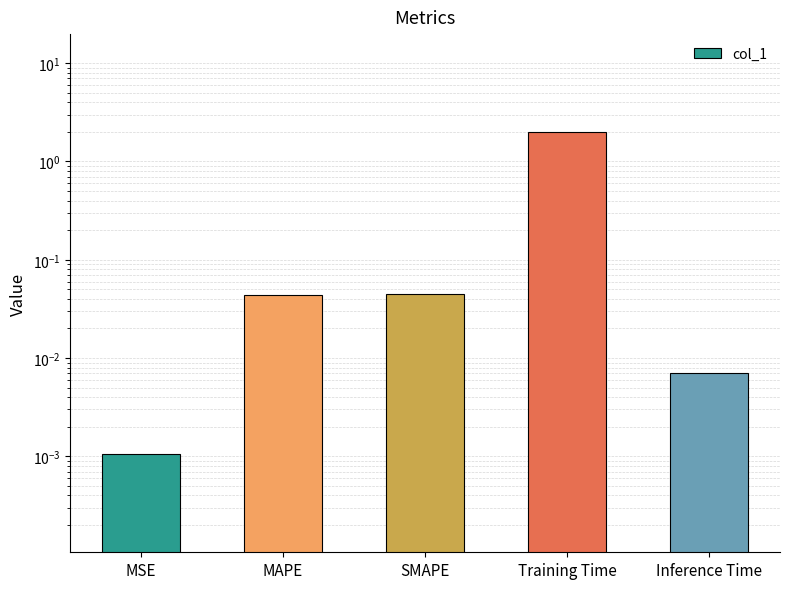

What is the maximum value shown in the chart?

2.0